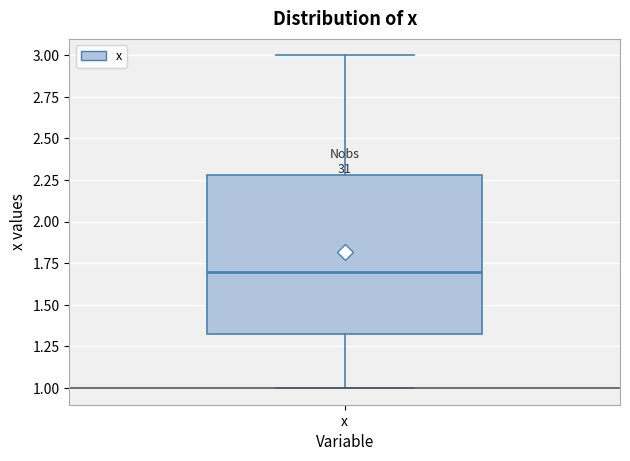

Read this box plot against the y-axis: the position of the median line, the range covered by the box, and the ends of both whiskers. The values are not printed on the chart, so give them approximately, as read against the axis.

median 1.7, box 1.3 to 2.3, whiskers 1.0 to 3.0